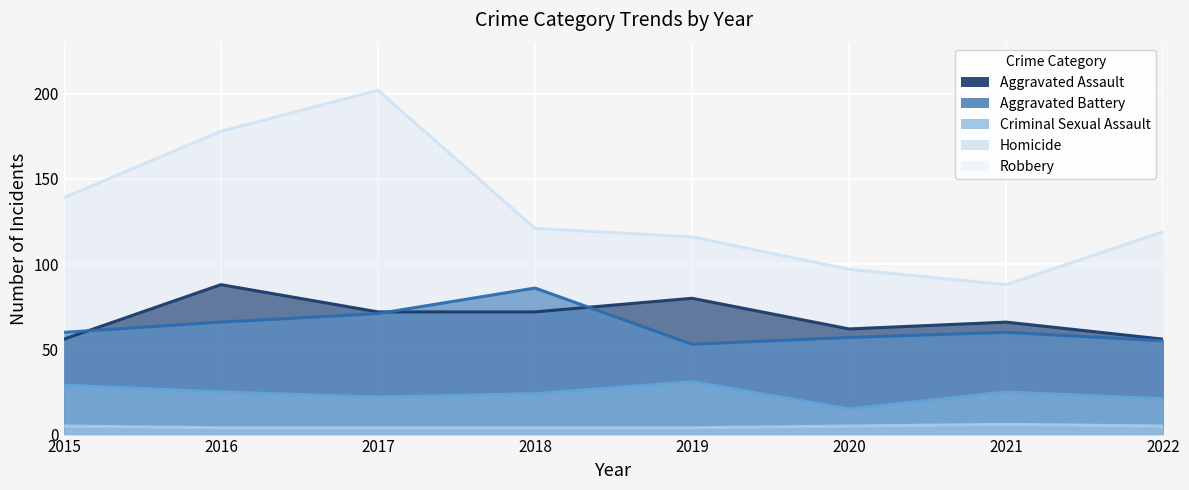

Reading right to left, transcribe all the data shown in this chart.

Aggravated Assault: 56	66	62	80	72	72	88	56
Aggravated Battery: 55	60	57	53	86	71	66	60
Criminal Sexual Assault: 21	25	15	31	24	22	25	29
Homicide: 5	6	5	4	4	4	4	5
Robbery: 119	88	97	116	121	202	178	139